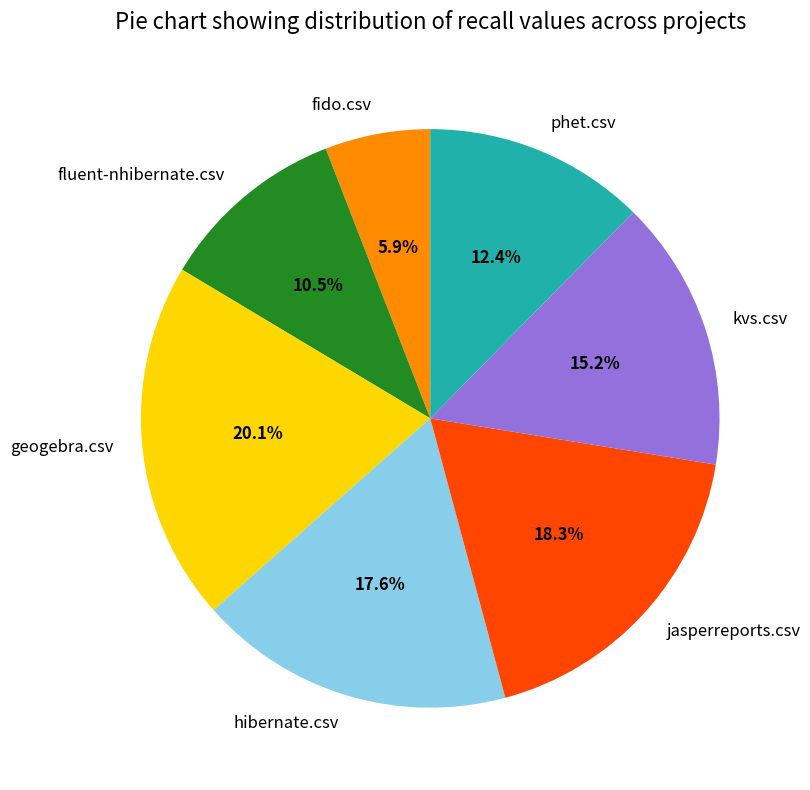

To the nearest percent, what is the difference between the largest and smallest slice percentages?

14%